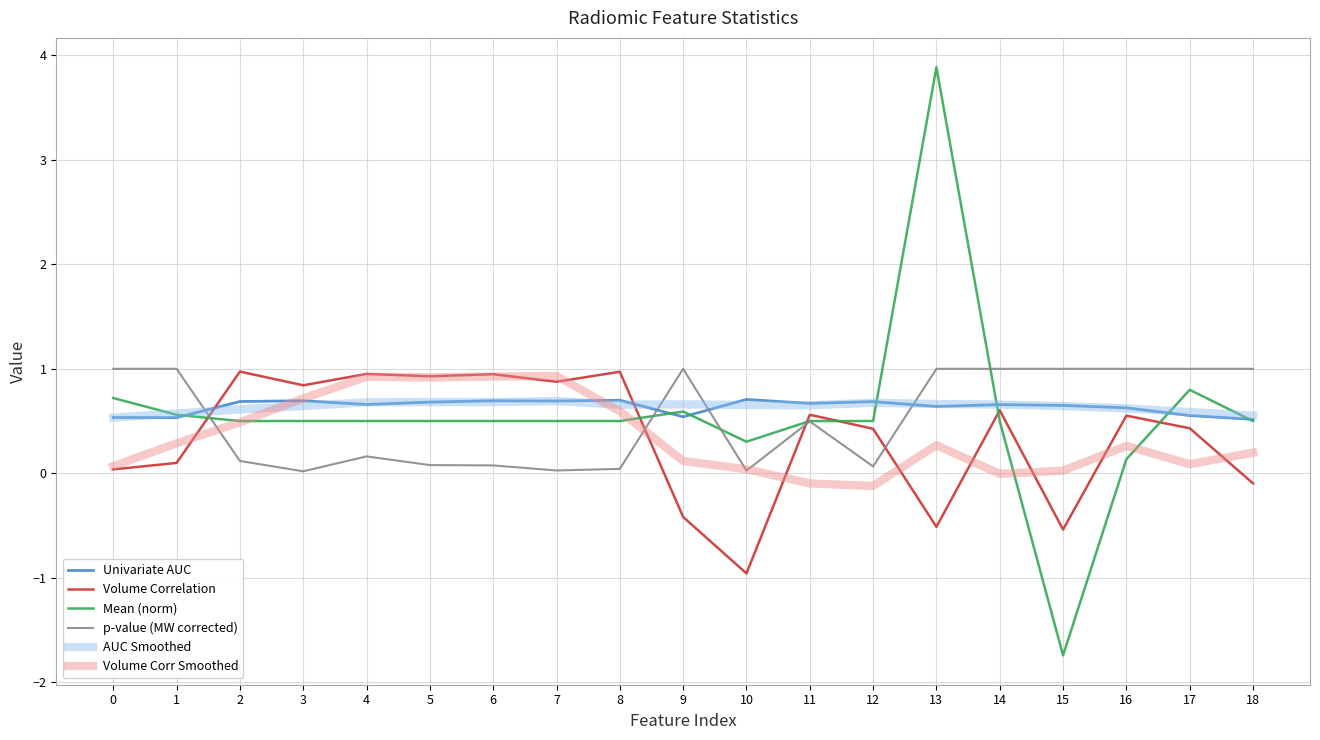

True or false: AUC Smoothed has a value of 0.5 at 0.

True